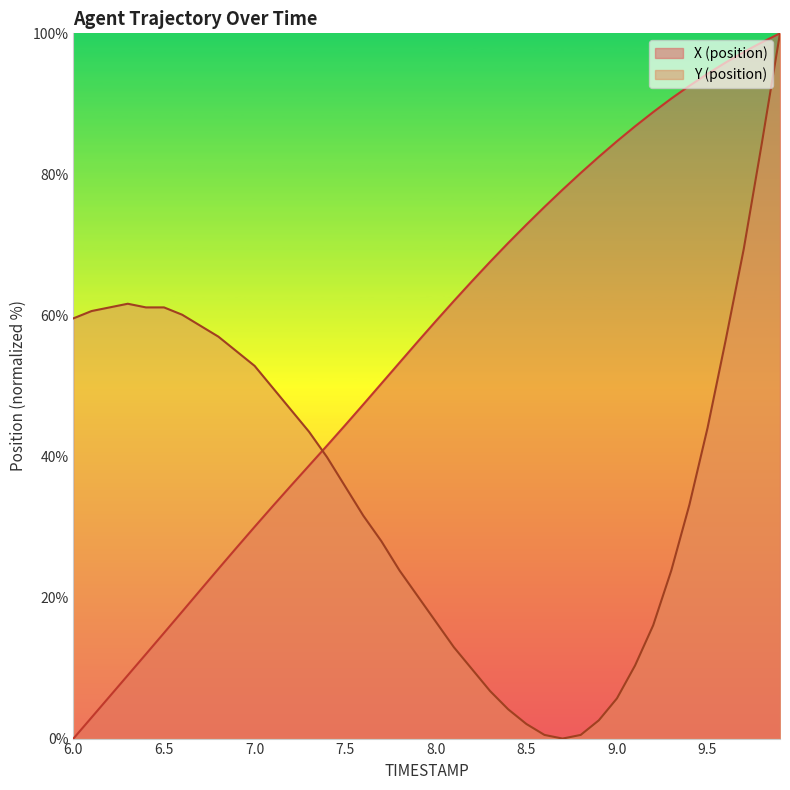

What is the label of the 34th point from the right?

6.6